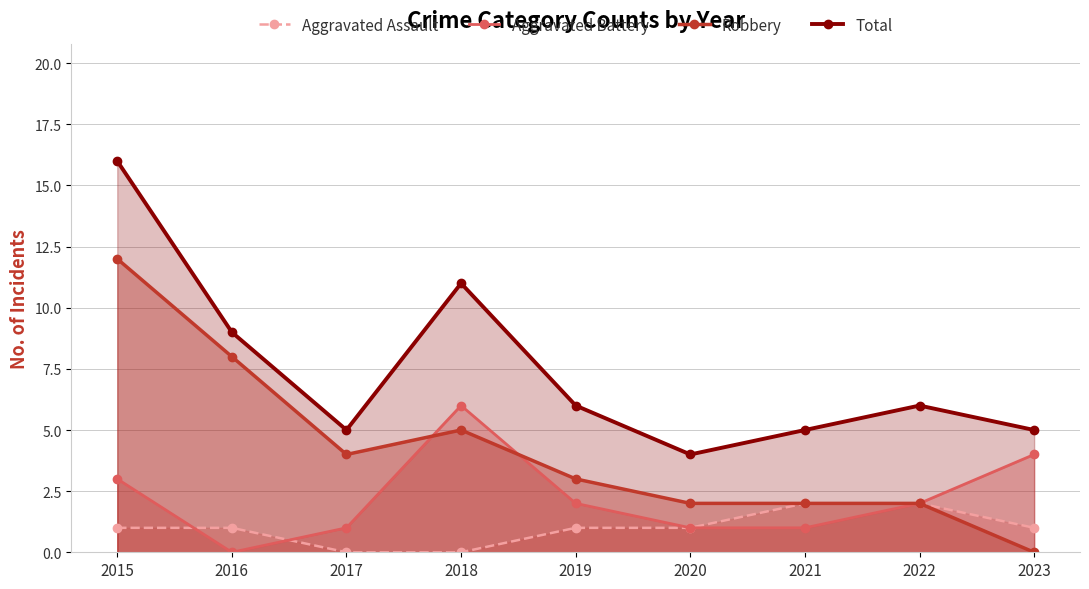

Reading left to right, list all the values displayed in this chart.

Aggravated Assault: 2015=1	2016=1	2017=0	2018=0	2019=1	2020=1	2021=2	2022=2	2023=1
Aggravated Battery: 2015=3	2016=0	2017=1	2018=6	2019=2	2020=1	2021=1	2022=2	2023=4
Robbery: 2015=12	2016=8	2017=4	2018=5	2019=3	2020=2	2021=2	2022=2	2023=0
Total: 2015=16	2016=9	2017=5	2018=11	2019=6	2020=4	2021=5	2022=6	2023=5